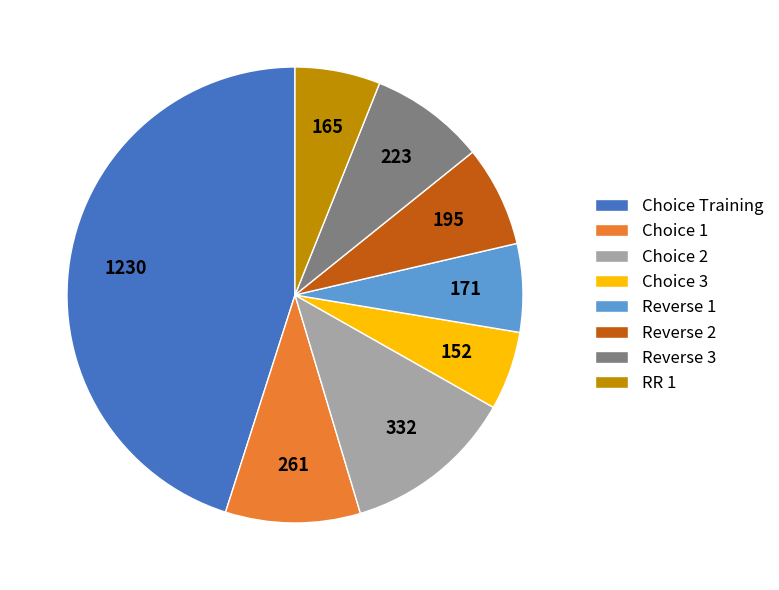

Combined, do Choice 3 and Choice 2 account for over 50%?

No